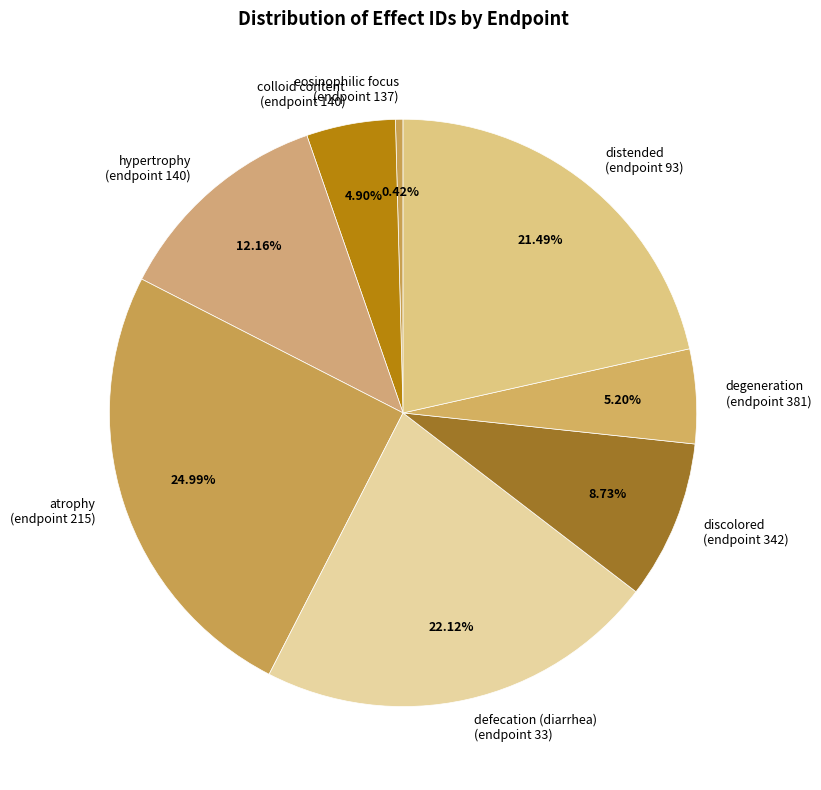

Count the number of slices in the pie.

8